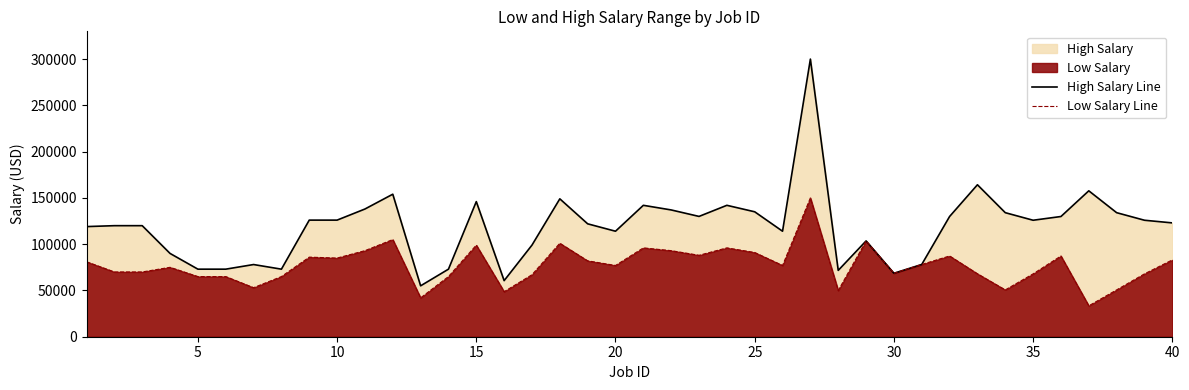

List the series in order of their overall mean, highest first.

High Salary Line, Low Salary Line